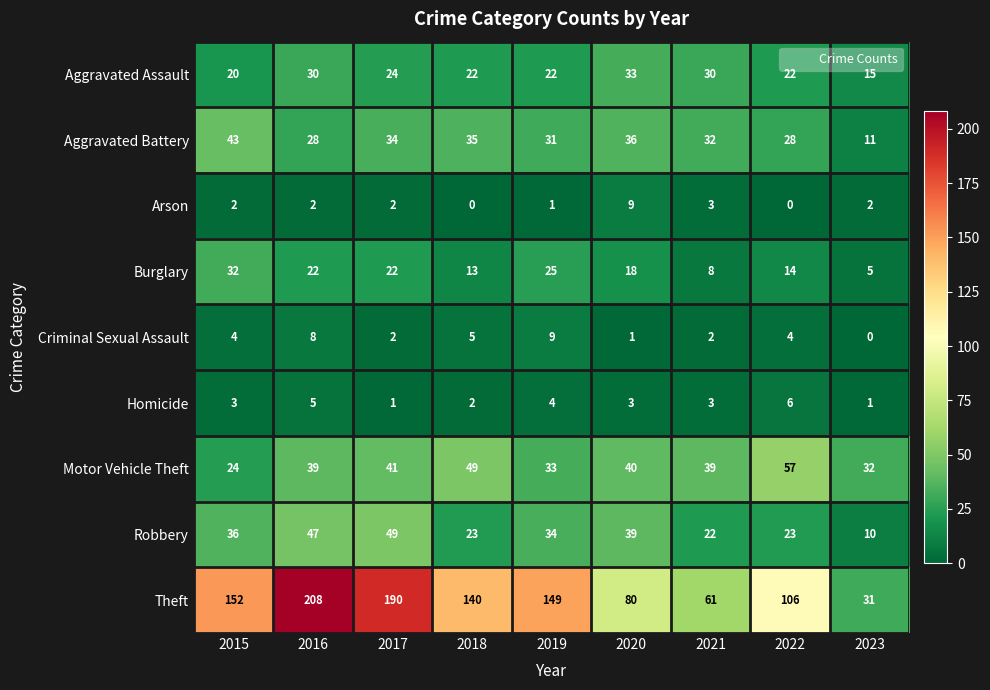

Where is Aggravated Assault nearest to the value 24?

2017